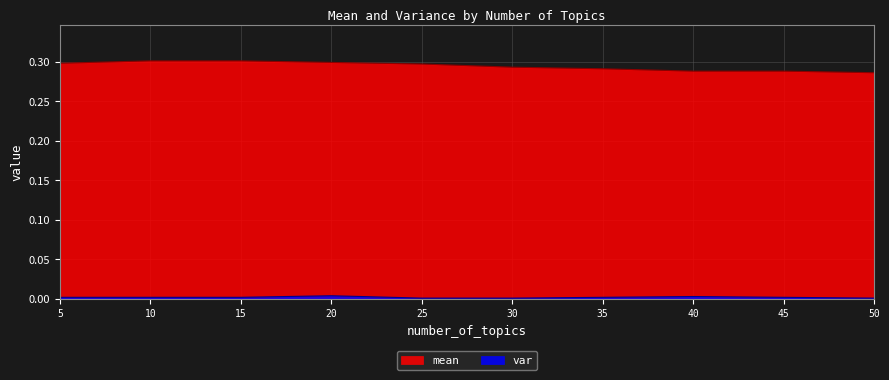

True or false: var and mean cross at least once.

False